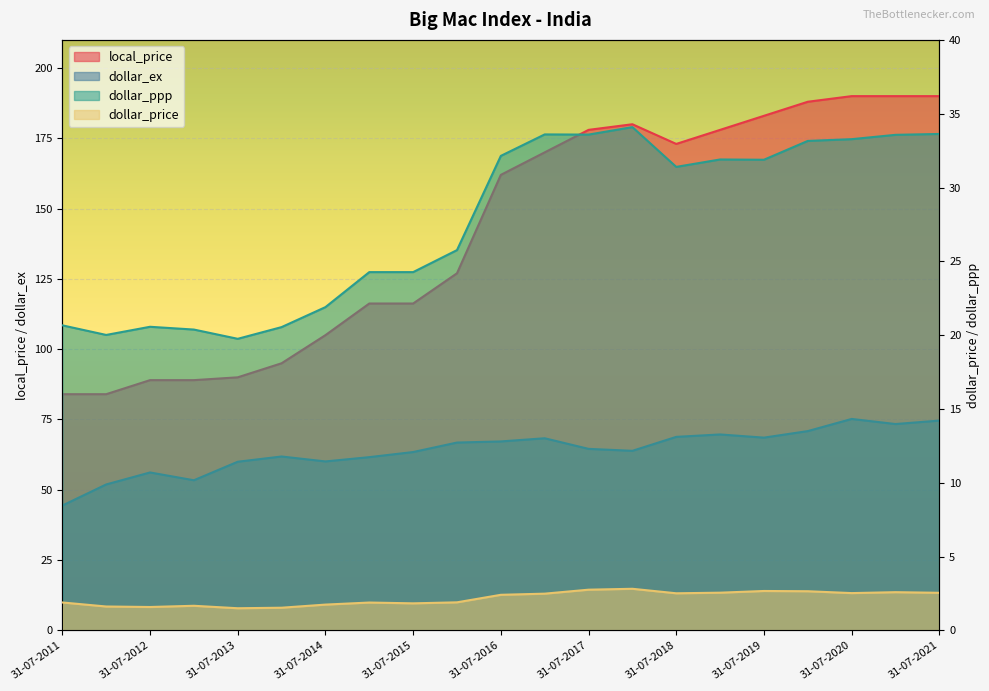

Which series has the widest spread of values?

local_price